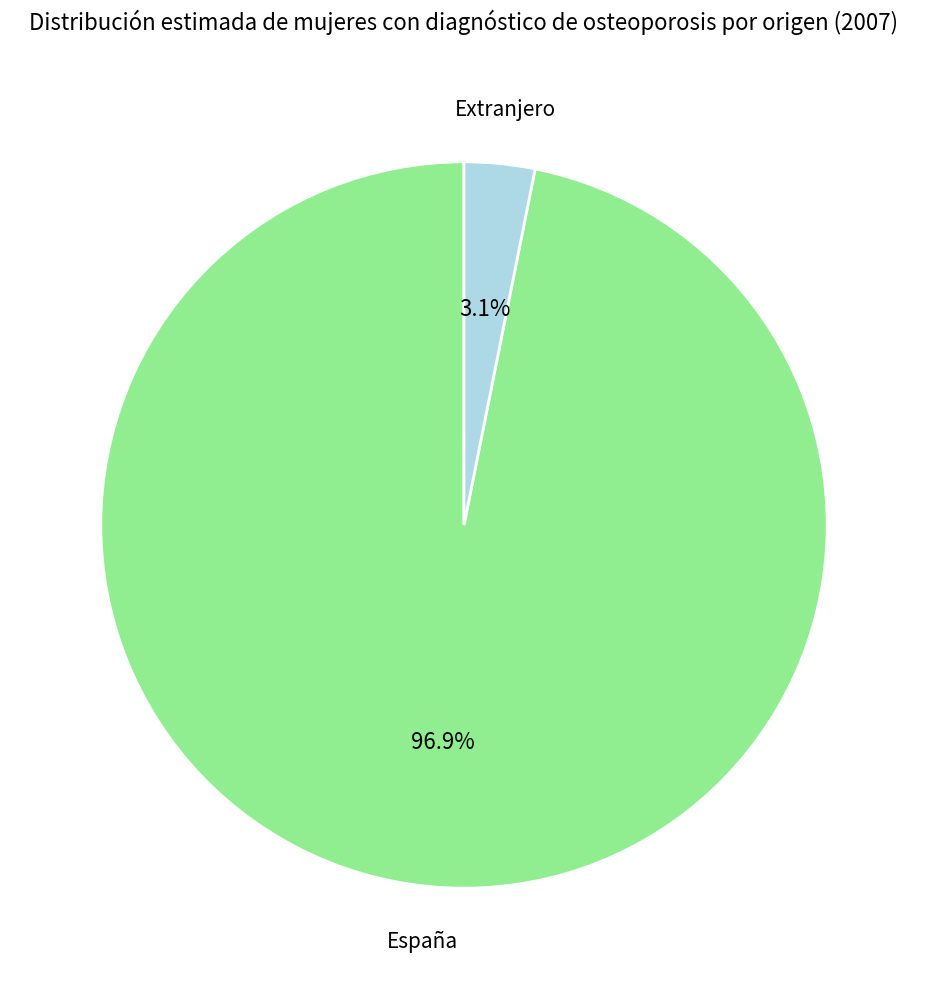

To the nearest percent, what is the difference between the largest and smallest slice percentages?

94%